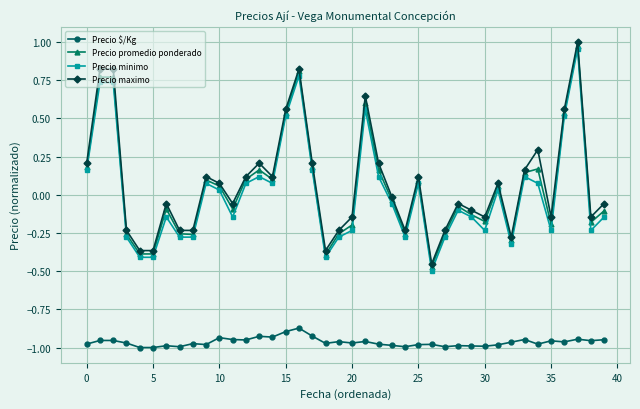

True or false: Precio minimo and Precio $/Kg intersect in this chart.

False